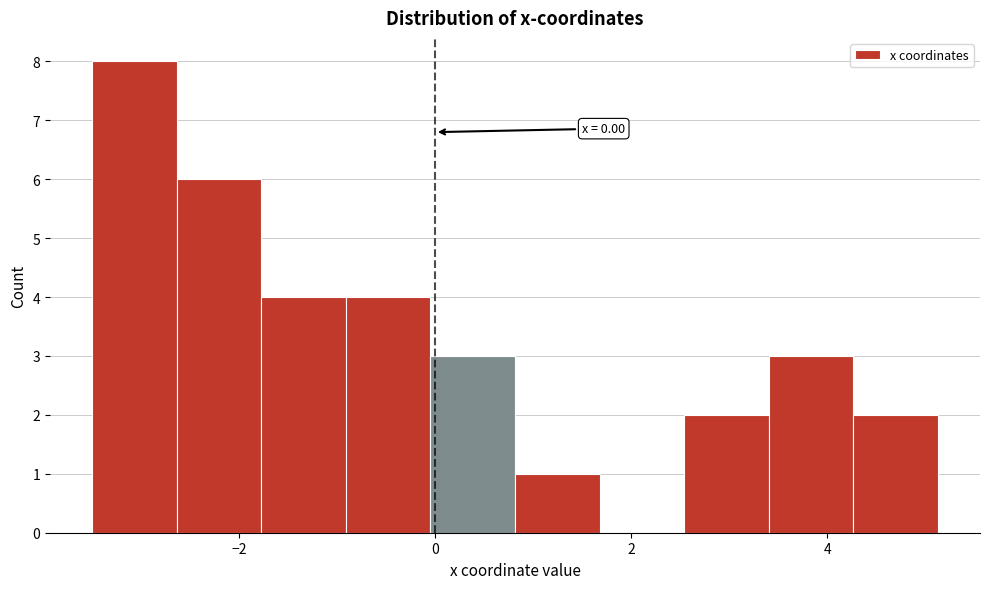

Over which range of the x-axis is the bar tallest?

-3.4 to -2.6